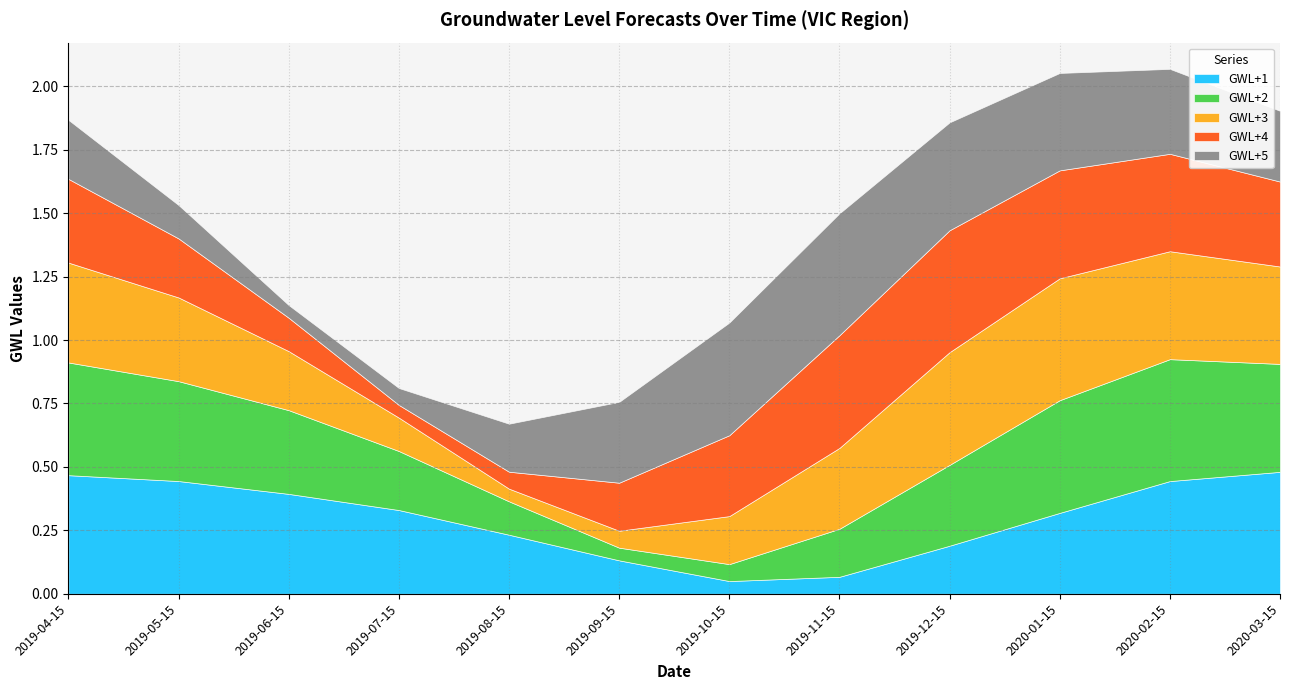

What is the difference between the GWL+5 values at 2019-06-15 and 2020-01-15?

0.3